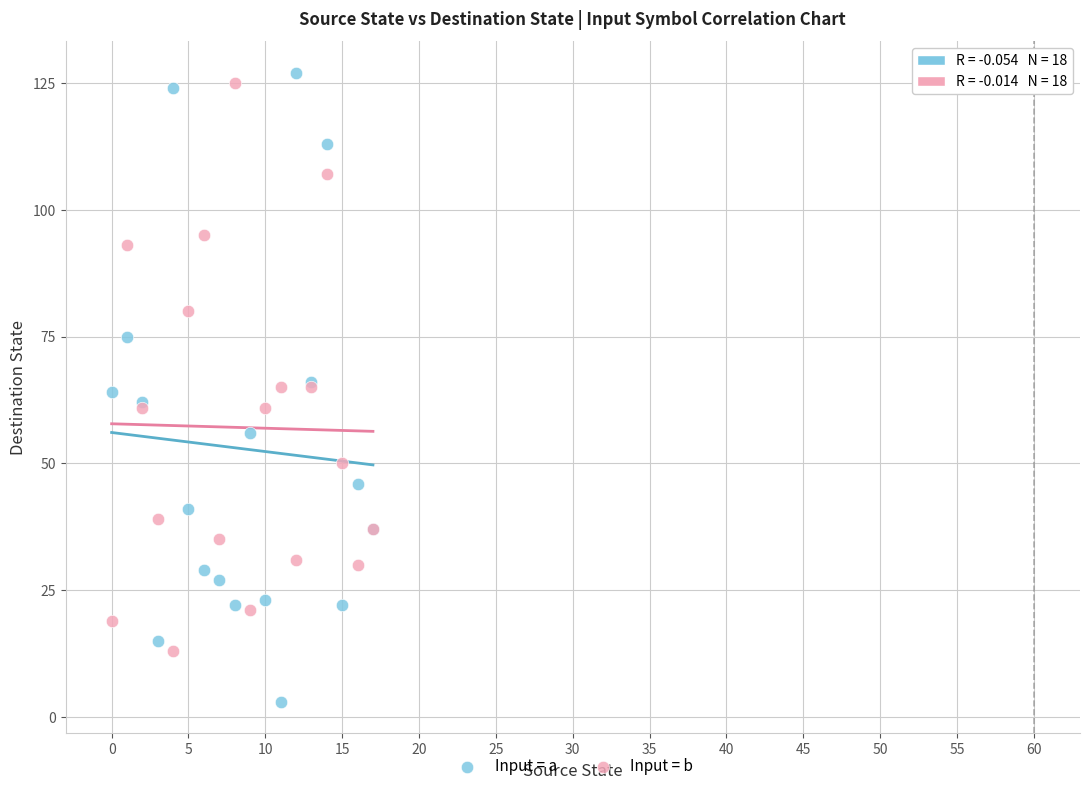

Which series contains the lowest Y value?

Input = a